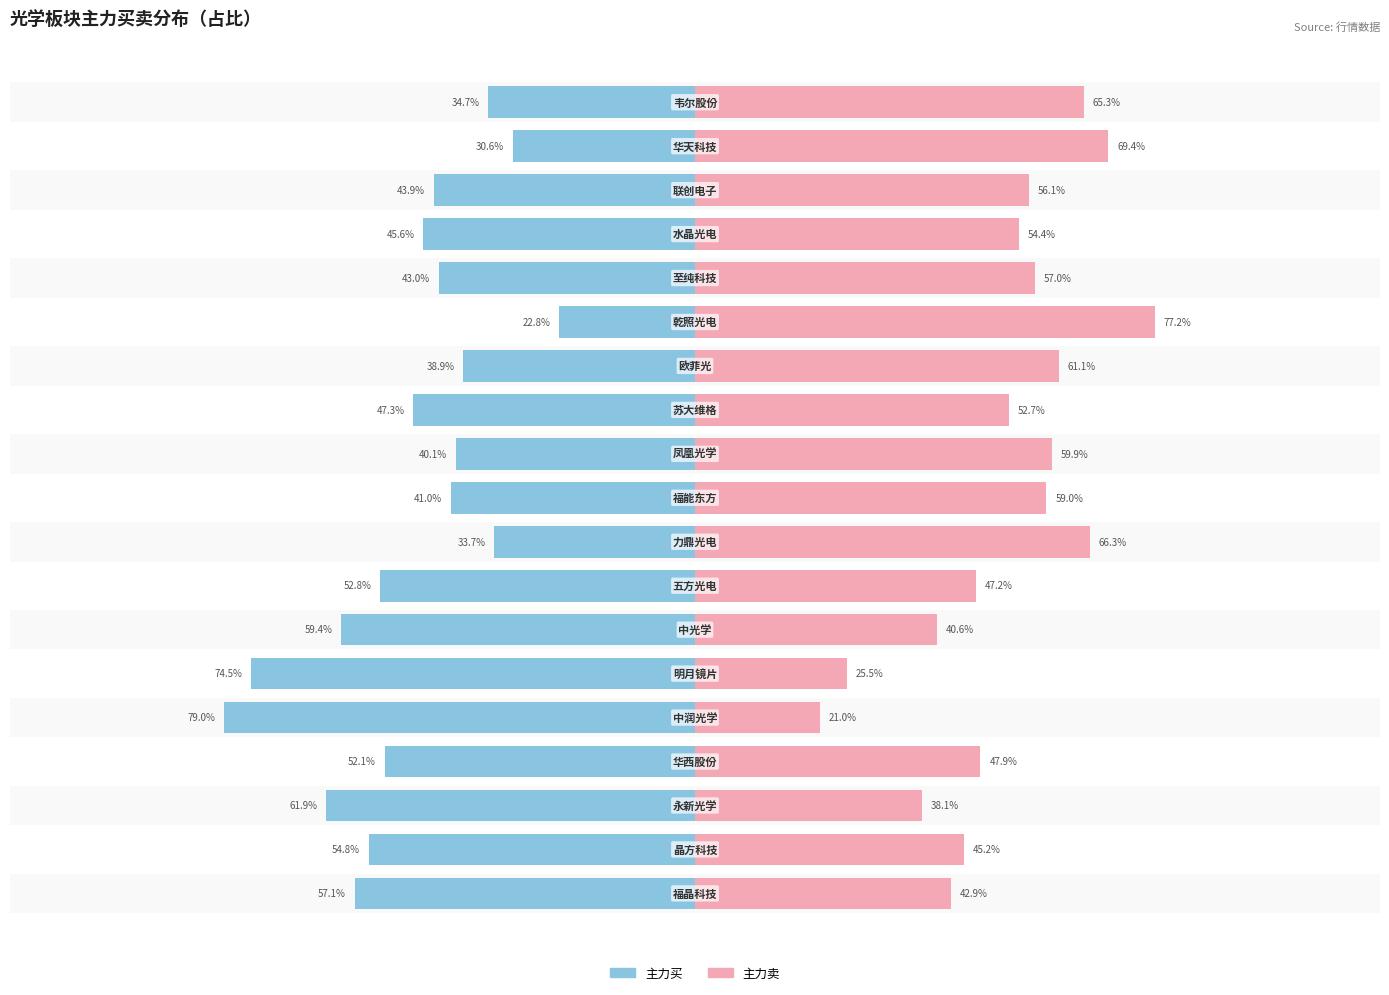

What is the sum of all 主力卖 values?

986.8